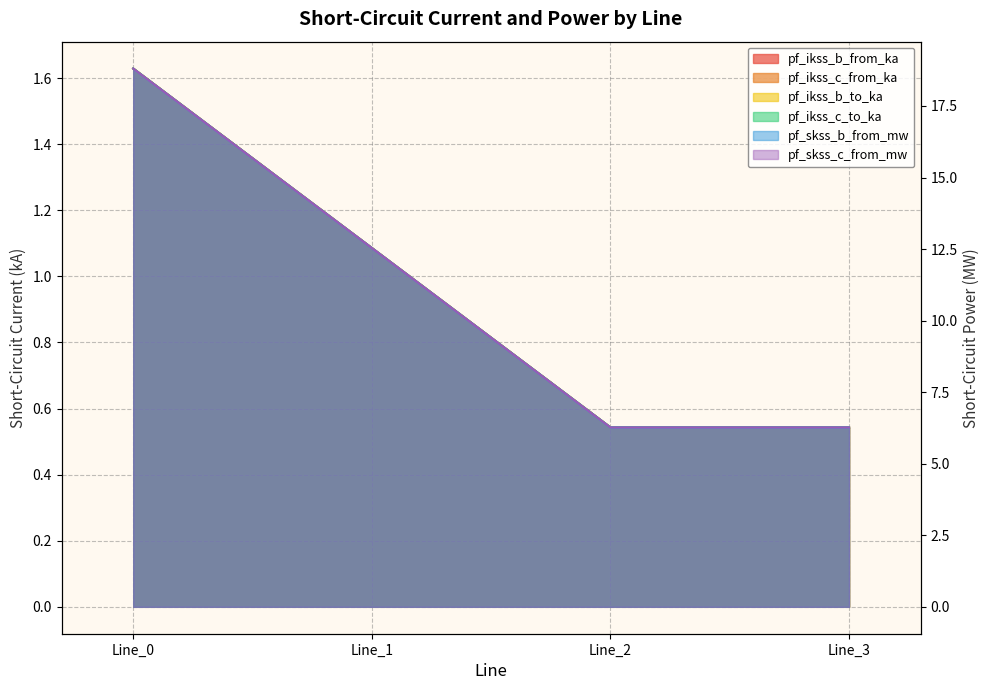

The pf_skss_c_from_mw series shows 8.3 at Line_3. True or false?

False